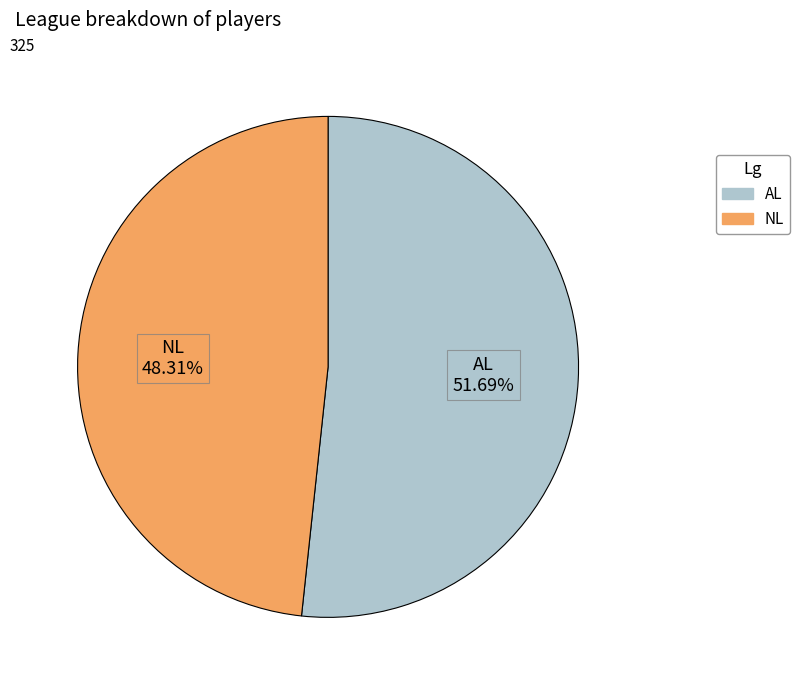

Is it true that NL is 56% of the pie?

False